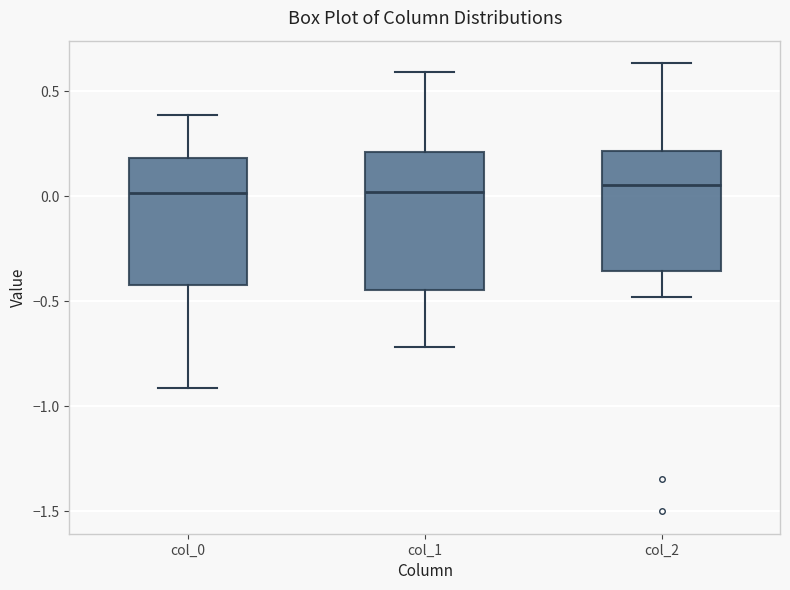

Reading left to right, transcribe this box plot: for each box, give where its median line is, the range the box spans, and where its two whiskers end, as read against the y-axis. The values are not printed on the chart, so give them approximately, as read against the axis.

col_0: median 0.00, box -0.40 to 0.20, whiskers -0.90 to 0.40
col_1: median 0.00, box -0.45 to 0.20, whiskers -0.70 to 0.60
col_2: median 0.05, box -0.35 to 0.20, whiskers -0.50 to 0.65